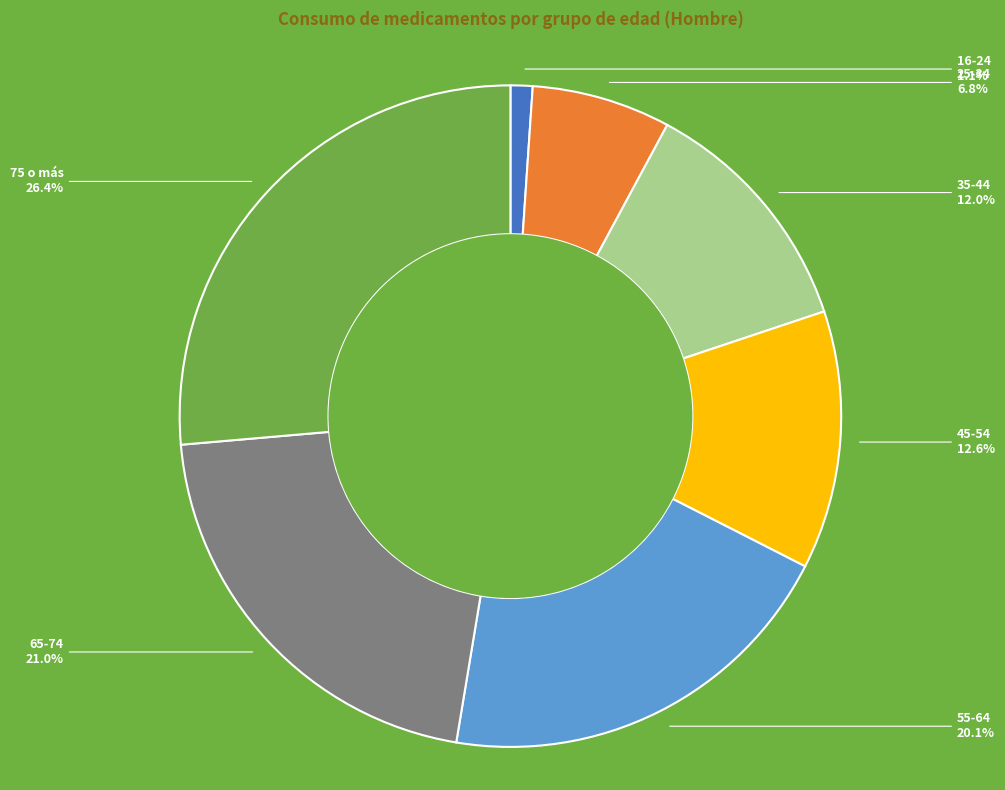

What percentage is the 16-24 slice, to the nearest percent?

1%